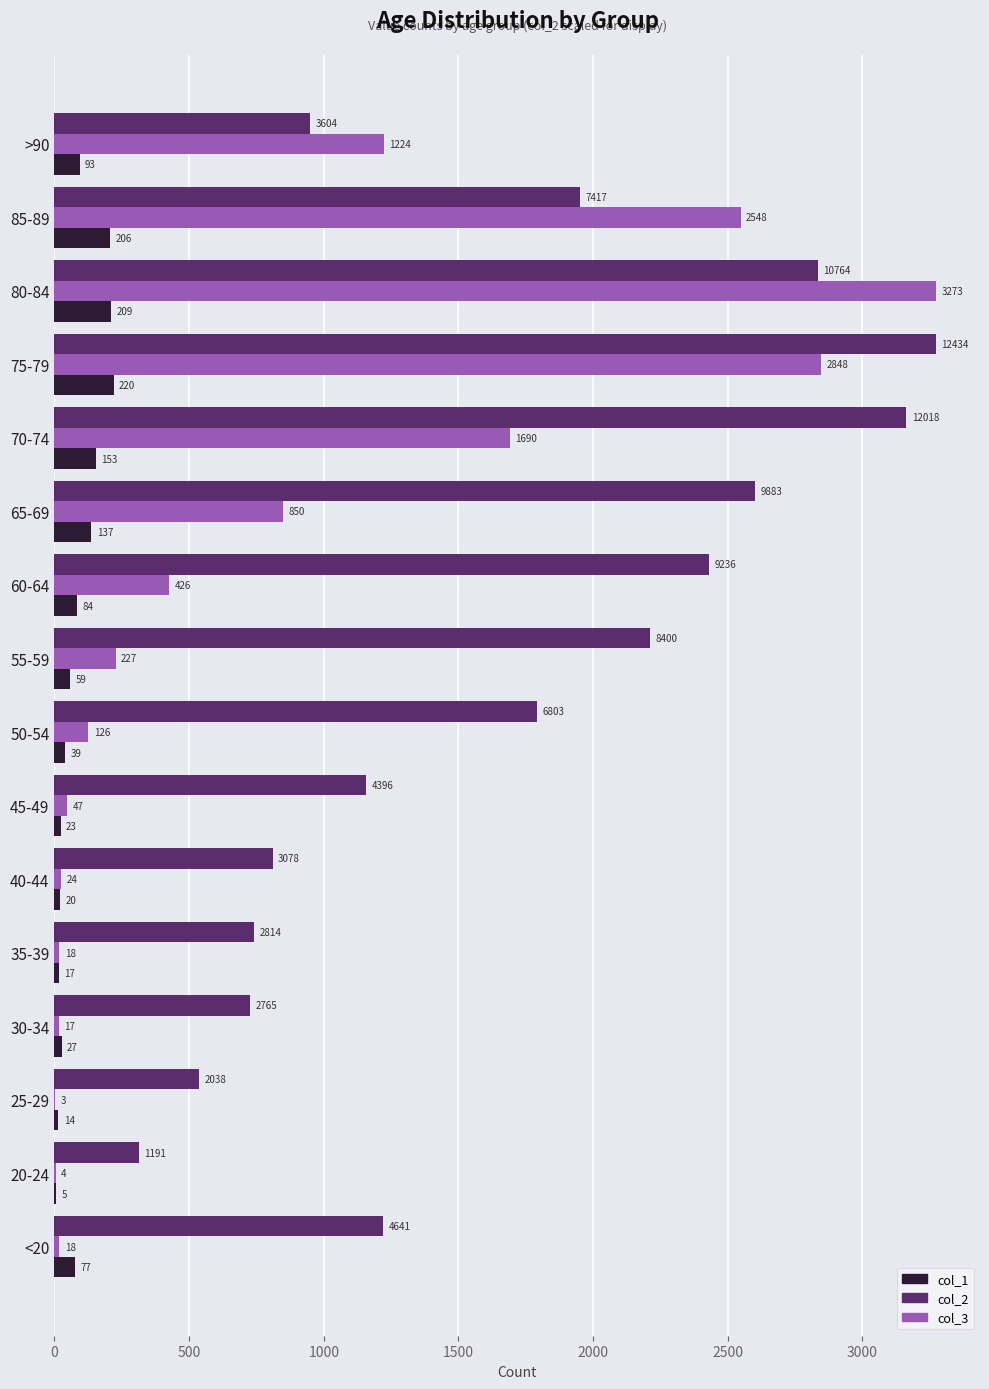

At which category is the sum across all series the highest?

75-79